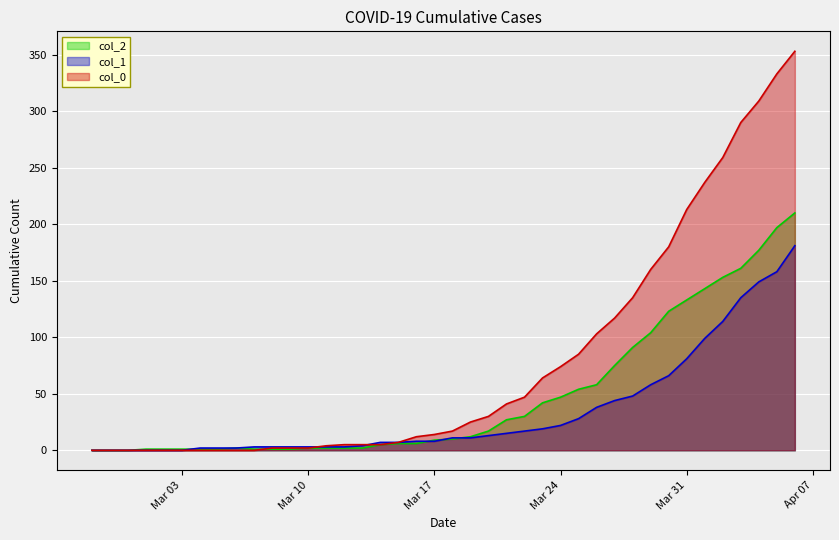

What is the difference between the second highest and second lowest values in the col_2 series?

197